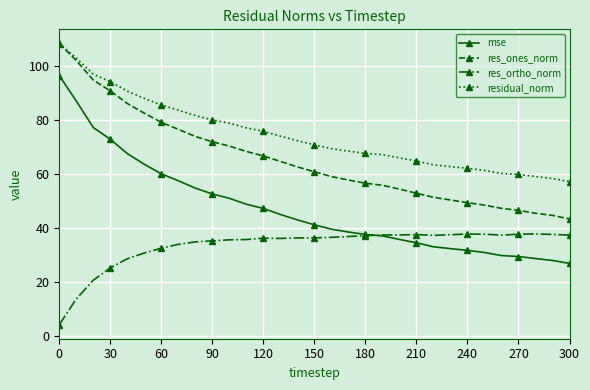

True or false: res_ones_norm and mse intersect in this chart.

False